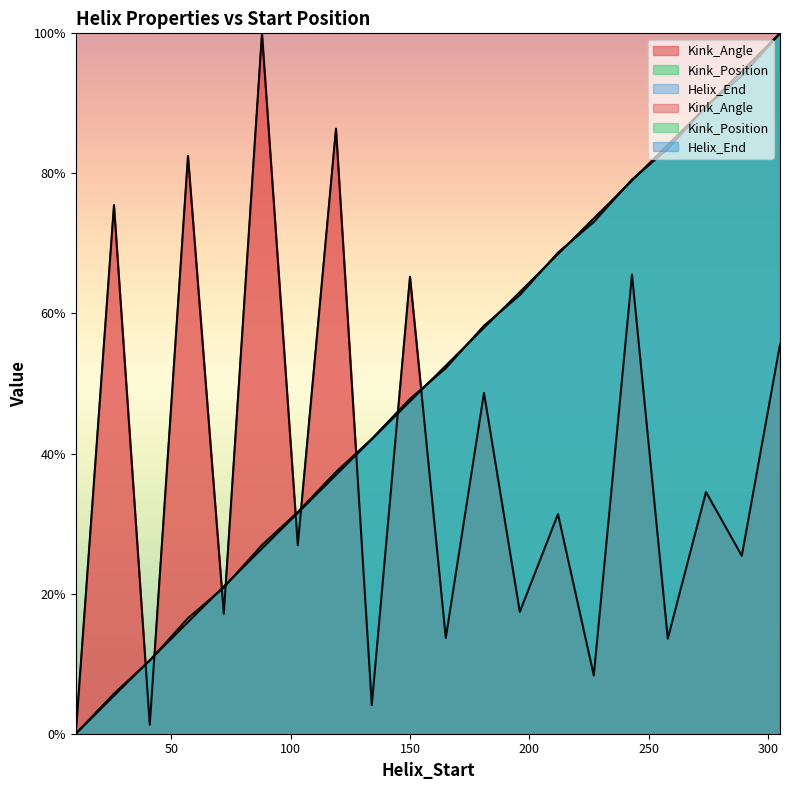

True or false: Kink_Angle has more than 0 points higher than both neighbors.

True